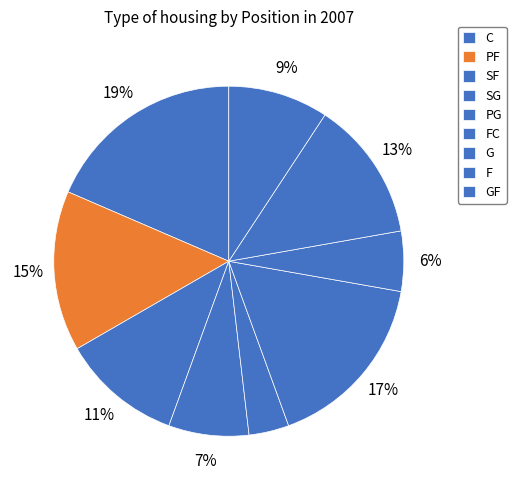

What is the largest slice in the pie chart?

C